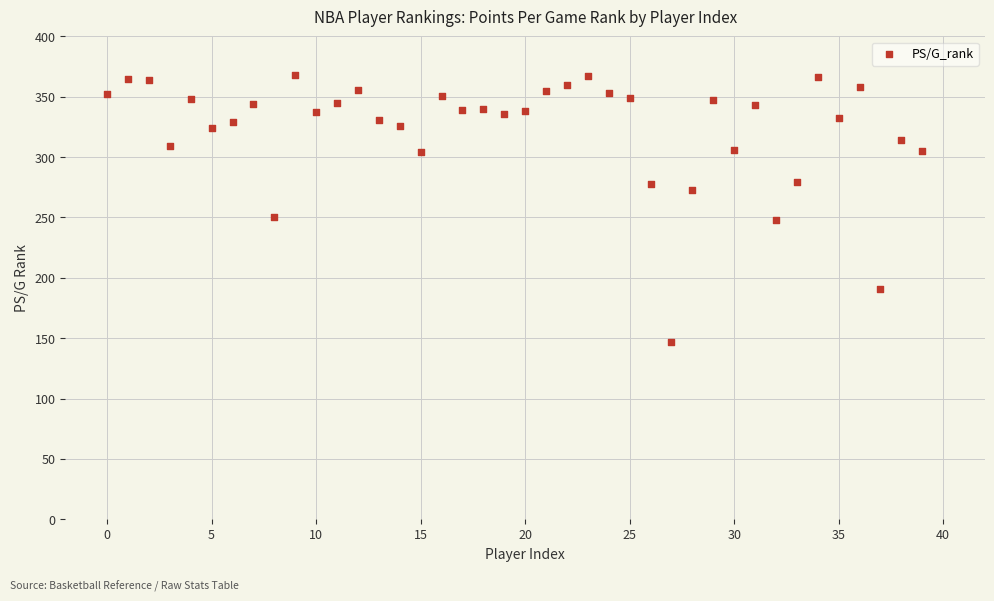

What is the range of Y values (max minus min)?

221